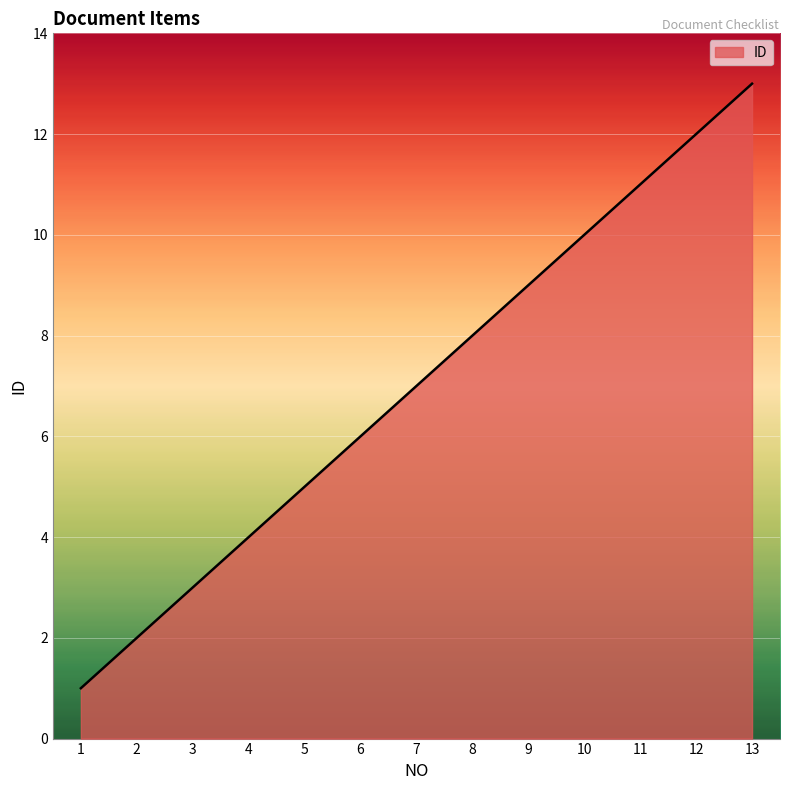

Is it true that the value at 4 is 2?

False